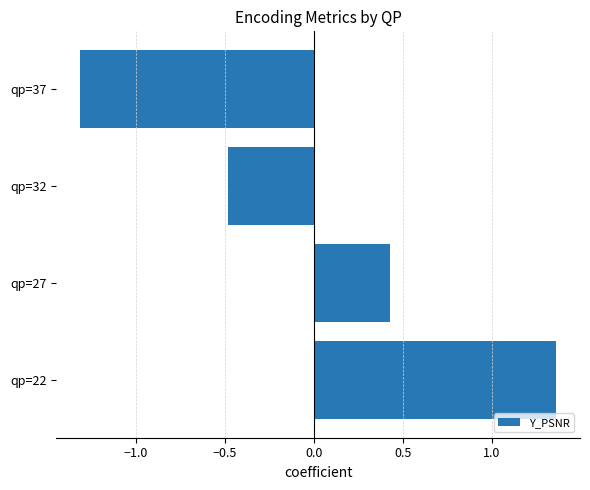

Rank the categories by value from highest to lowest.

qp=22, qp=27, qp=32, qp=37